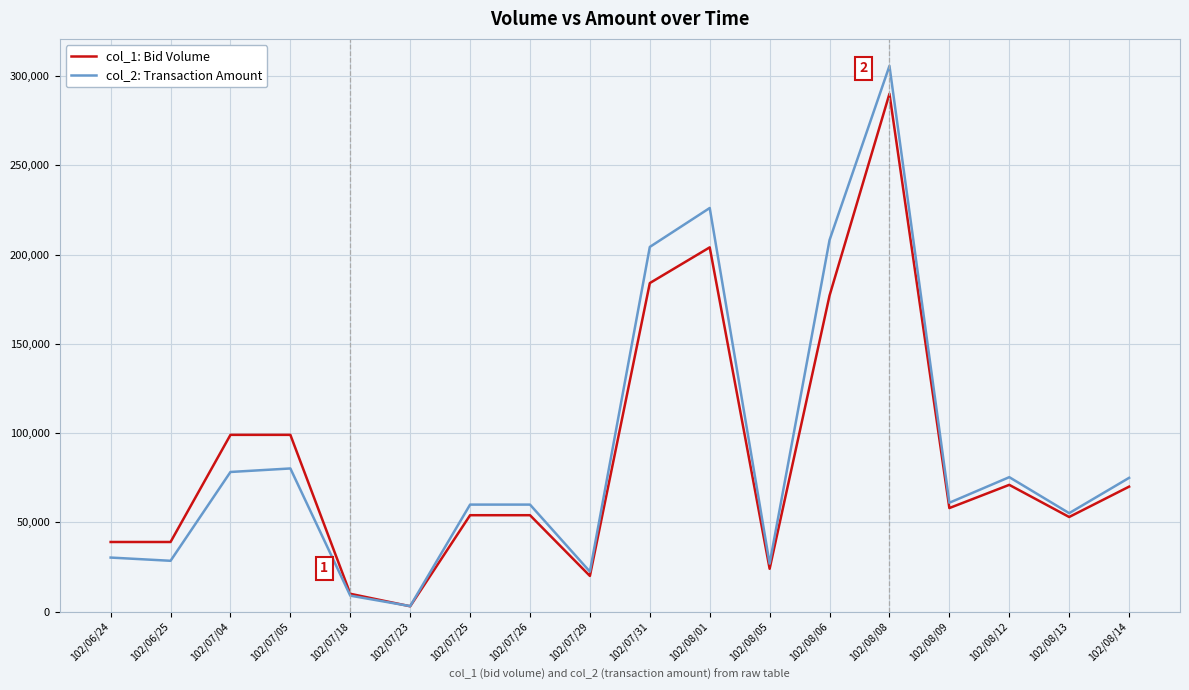

What is the difference between the second highest and minimum values in the col_2: Transaction Amount series?

222950